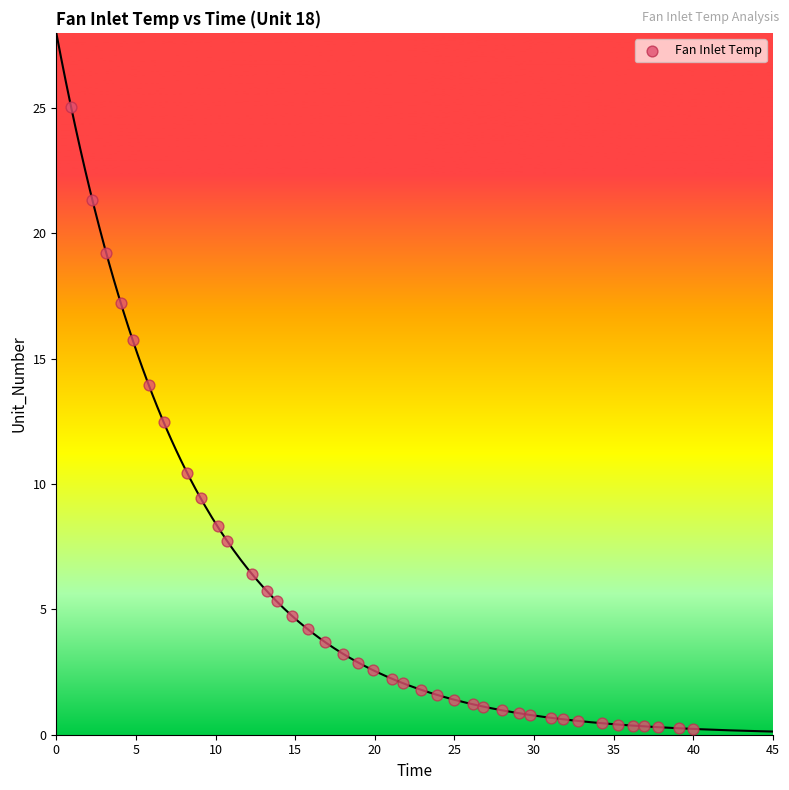

What is the range of X values (max minus min)?

39.0